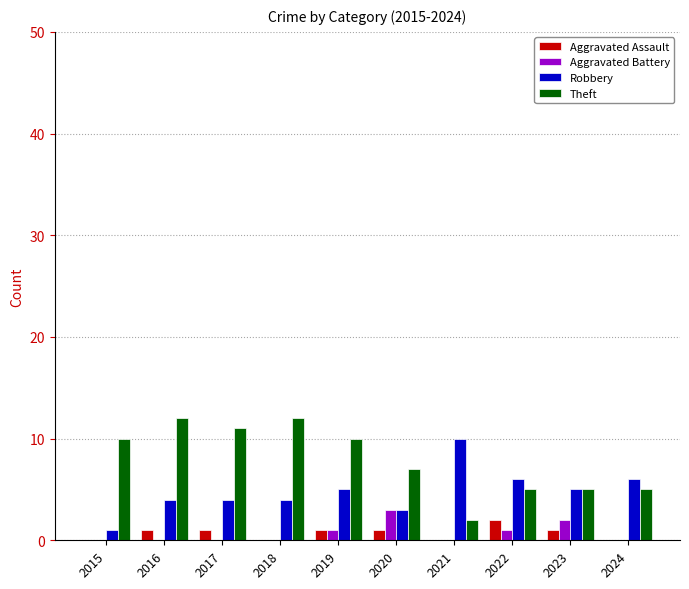

At which label does Robbery reach its peak?

2021